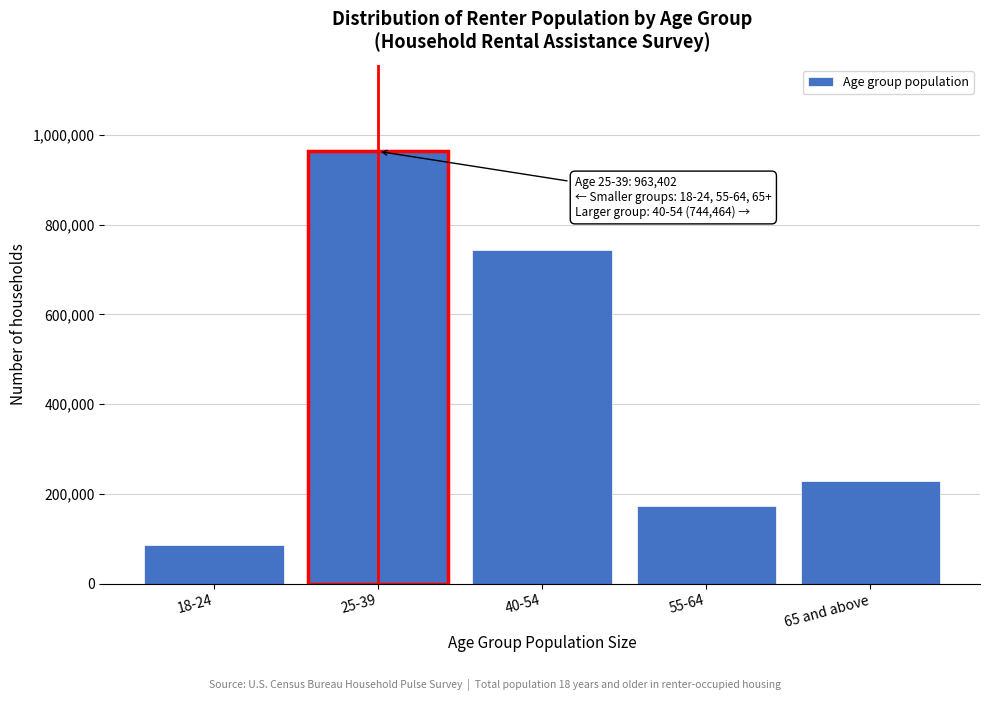

Reading left to right, what are all the values shown in this chart?

86447	963402	744464	173690	229632